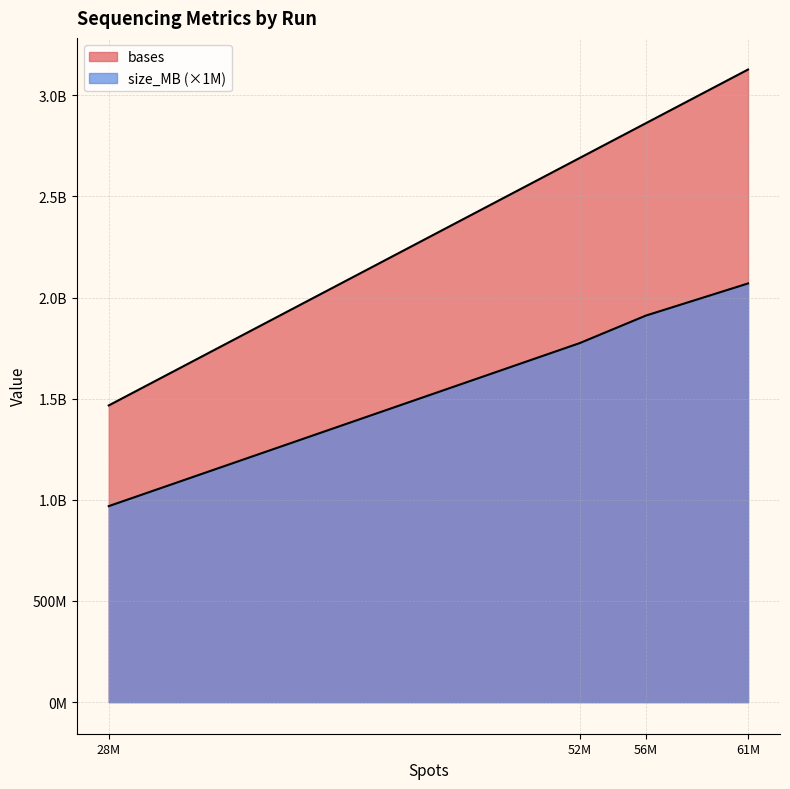

What are all the series names shown in the legend?

bases, size_MB